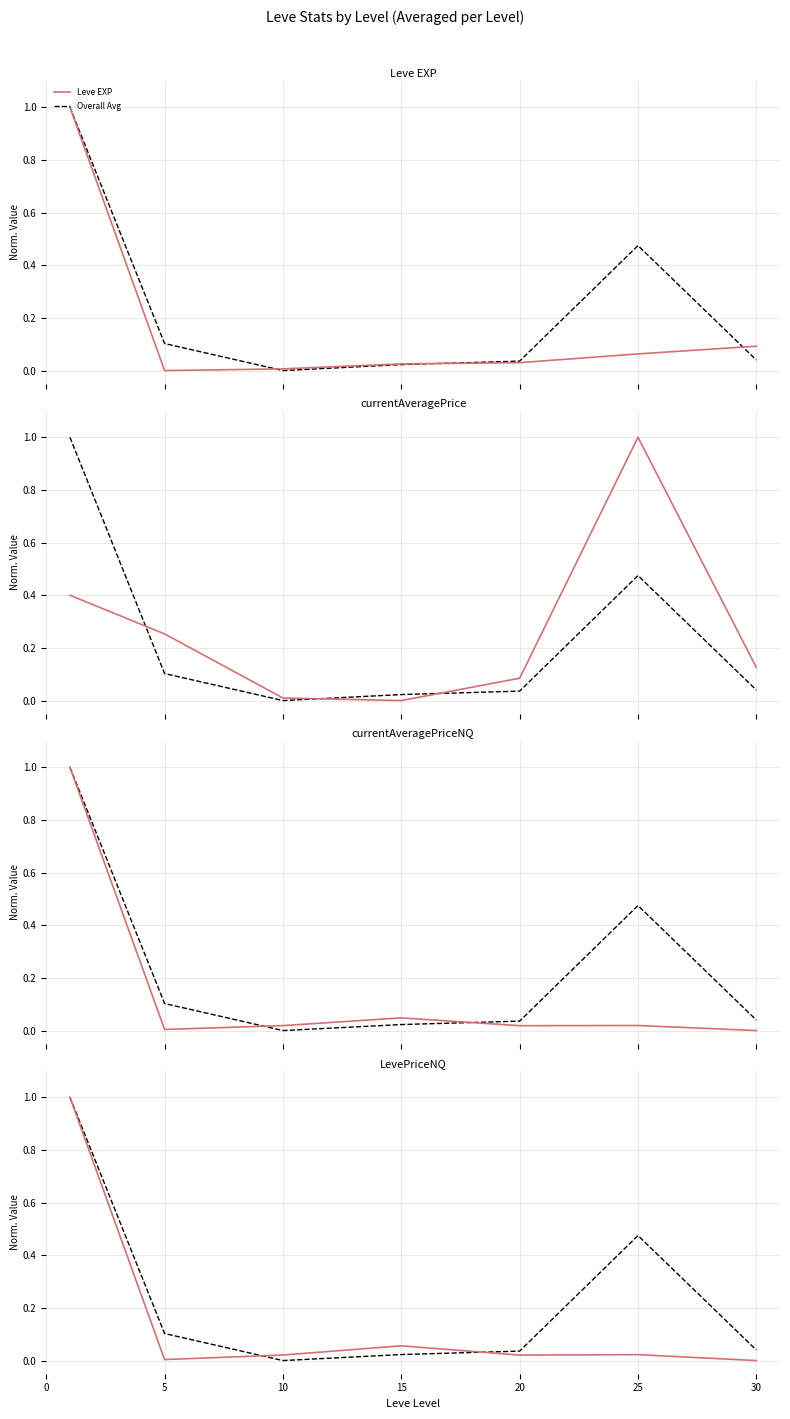

Where is LevePriceNQ nearest to the value 0?

30